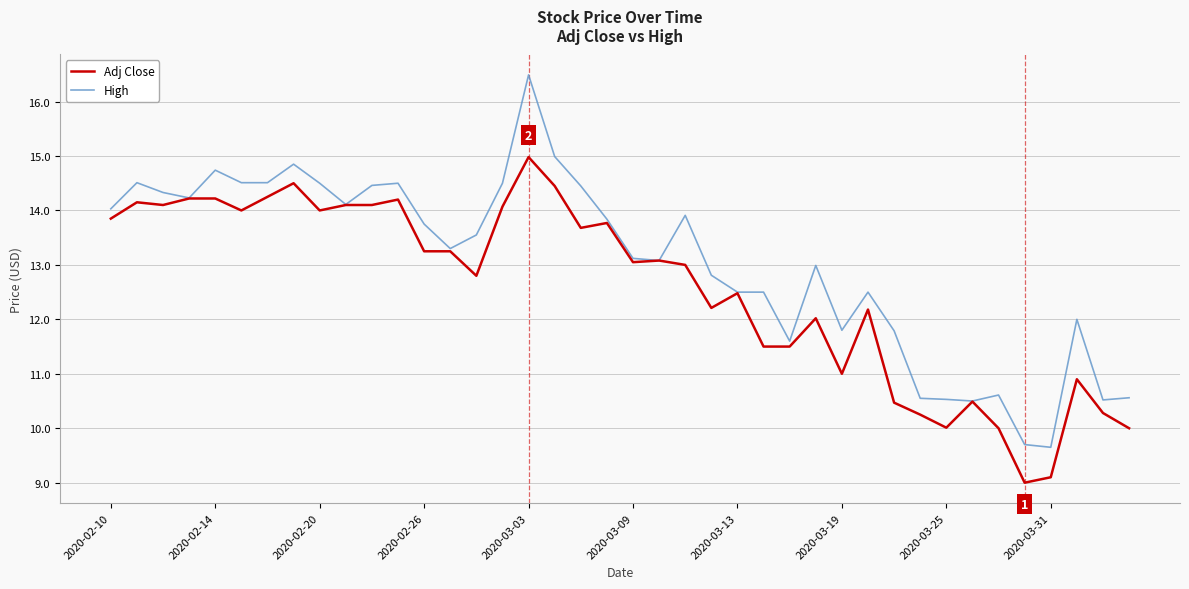

Which series has the largest total across all categories?

High